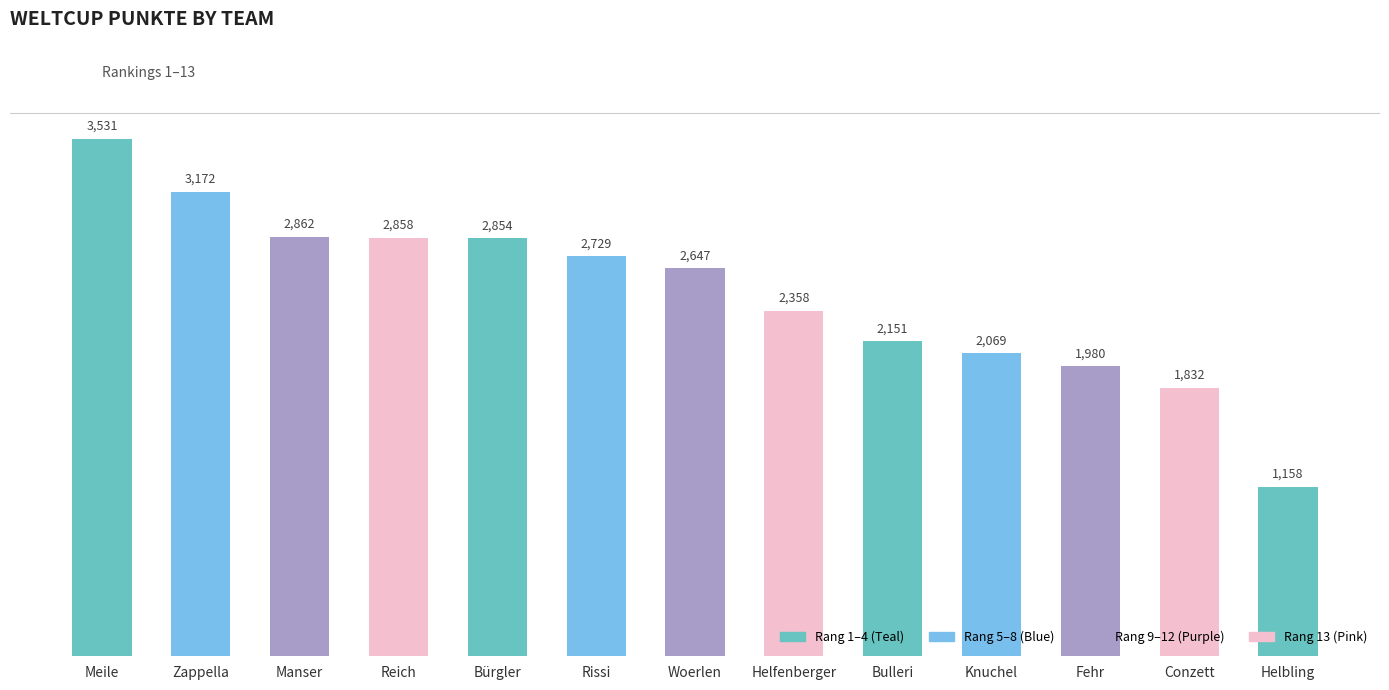

Between Rissi and Helfenberger, which is larger?

Rissi